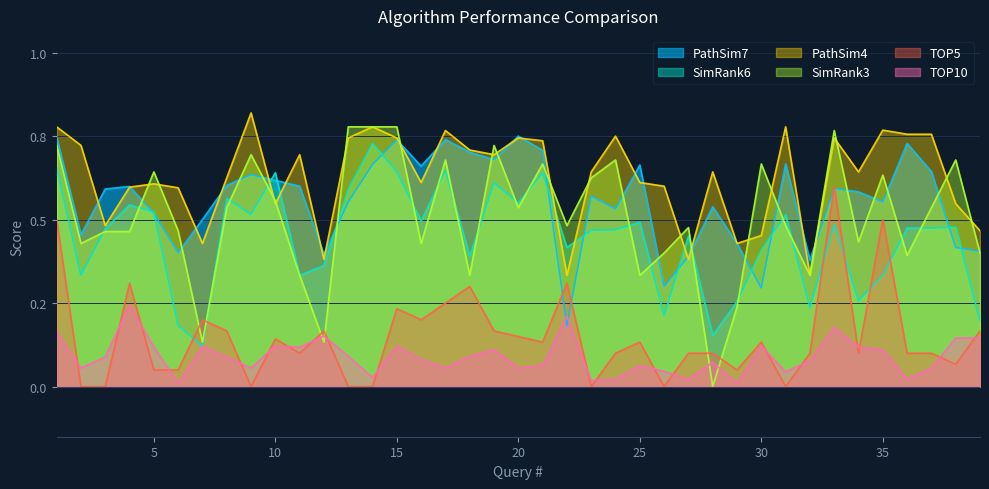

Rank the series at 25 from lowest to highest value.

TOP10, TOP5, SimRank3, SimRank6, PathSim4, PathSim7